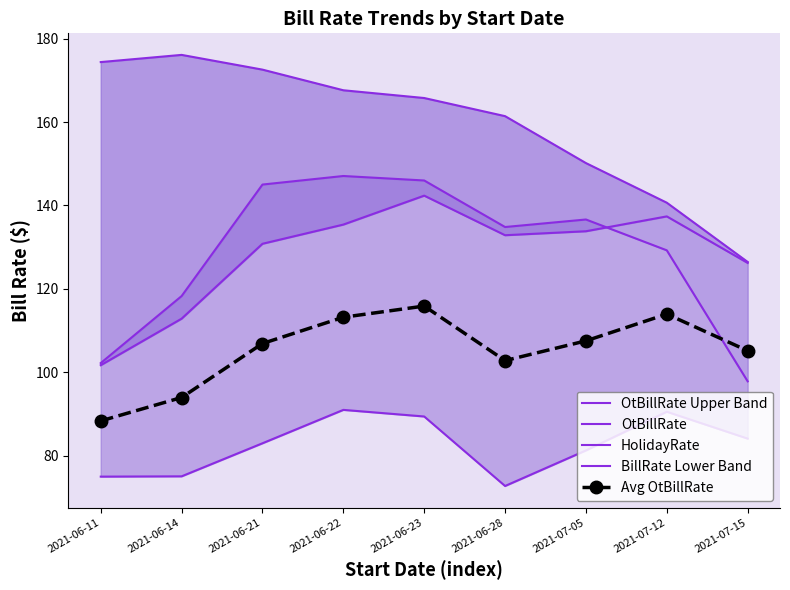

Reading left to right, list all the values displayed in this chart.

OtBillRate Upper Band: 2021-06-11=174.4	2021-06-14=176.1	2021-06-21=172.6	2021-06-22=167.6	2021-06-23=165.8	2021-06-28=161.4	2021-07-05=150.2	2021-07-12=140.7	2021-07-15=126.5
OtBillRate: 2021-06-11=101.7	2021-06-14=112.8	2021-06-21=130.8	2021-06-22=135.4	2021-06-23=142.3	2021-06-28=132.9	2021-07-05=133.8	2021-07-12=137.4	2021-07-15=126.2
HolidayRate: 2021-06-11=102.2	2021-06-14=118.3	2021-06-21=145.0	2021-06-22=147.1	2021-06-23=146.0	2021-06-28=134.8	2021-07-05=136.6	2021-07-12=129.2	2021-07-15=97.8
BillRate Lower Band: 2021-06-11=75.0	2021-06-14=75.0	2021-06-21=83.0	2021-06-22=91.0	2021-06-23=89.4	2021-06-28=72.7	2021-07-05=81.3	2021-07-12=90.5	2021-07-15=84.1
Avg OtBillRate: 2021-06-11=88.3	2021-06-14=93.9	2021-06-21=106.9	2021-06-22=113.2	2021-06-23=115.9	2021-06-28=102.8	2021-07-05=107.5	2021-07-12=114.0	2021-07-15=105.2